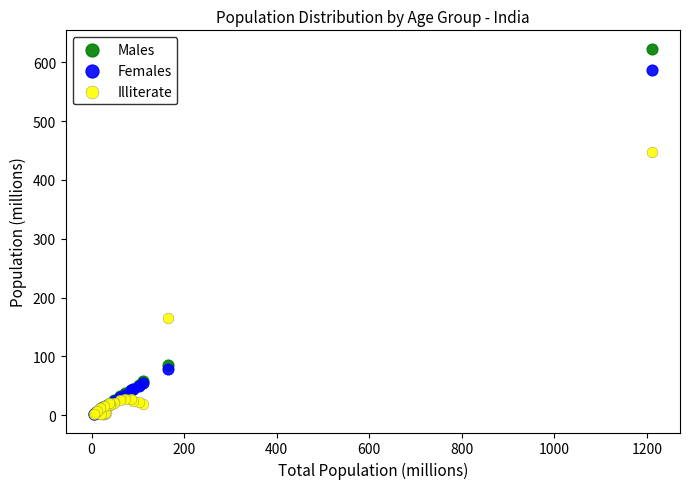

Across all series, what Y value is closest to 312?

447.2